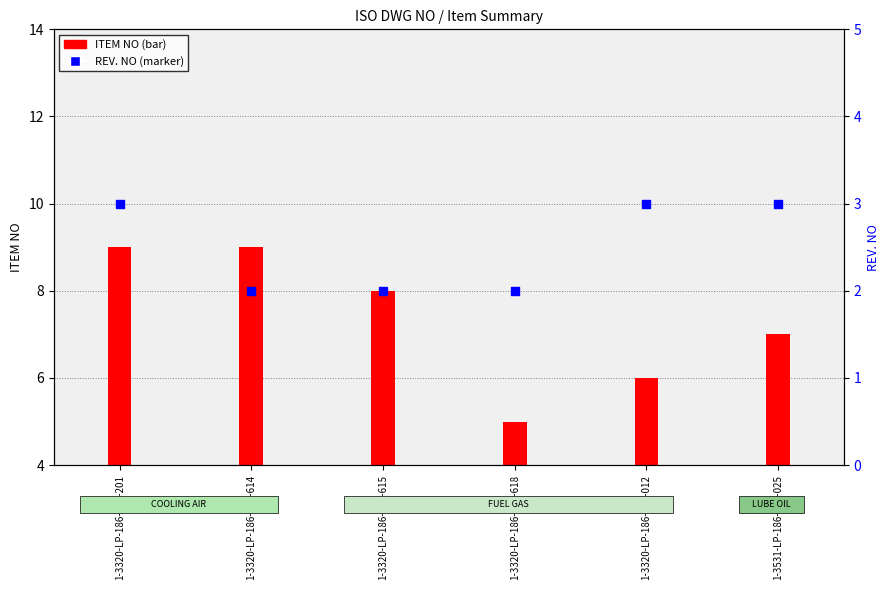

Between 1-3320-LP-186-001-201 and 1-3320-LP-186-002-012, which is larger?

1-3320-LP-186-001-201